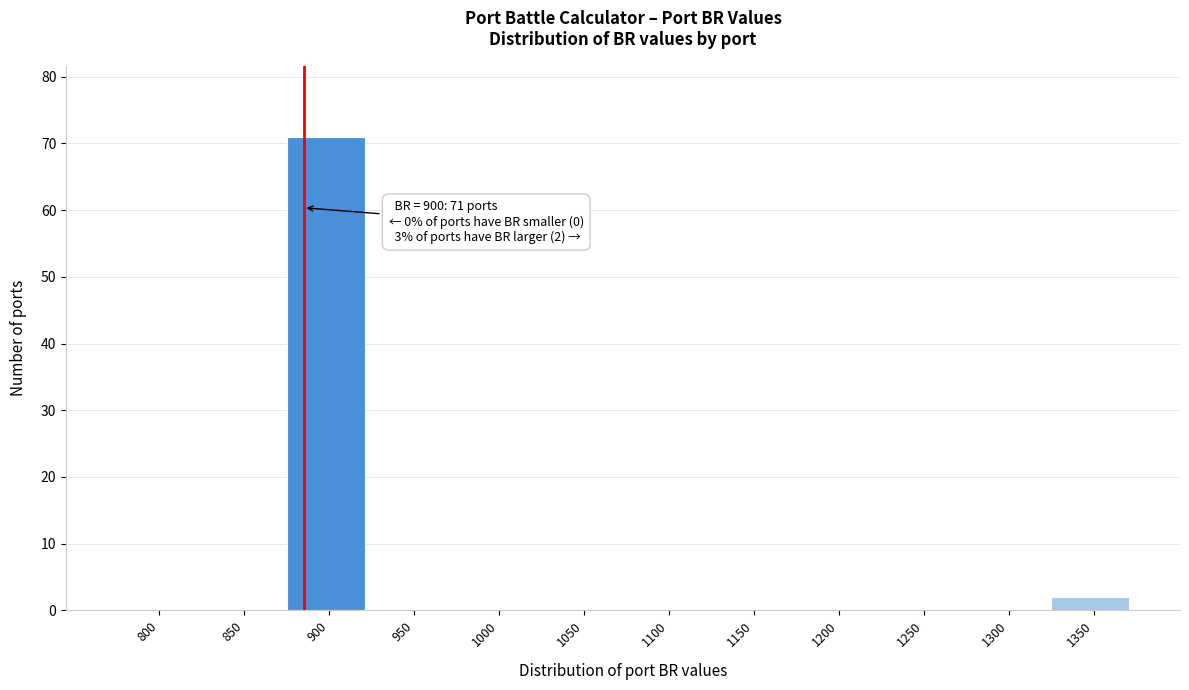

Reading right to left, extract all data points from this chart.

1350=2	1300=0	1250=0	1200=0	1150=0	1100=0	1050=0	1000=0	950=0	900=71	850=0	800=0